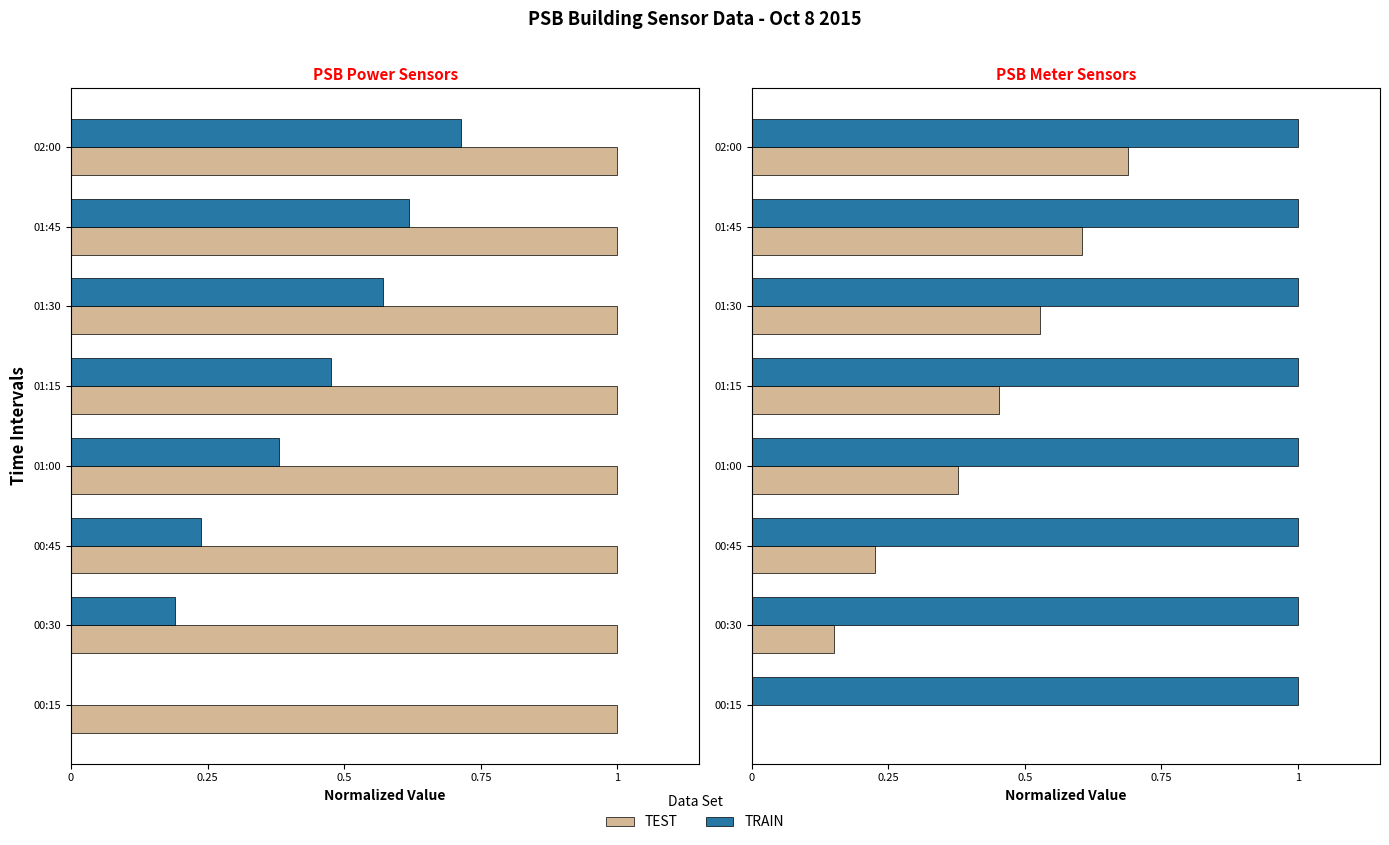

What is the difference between the maximum and minimum values in the TEST series?

0.7